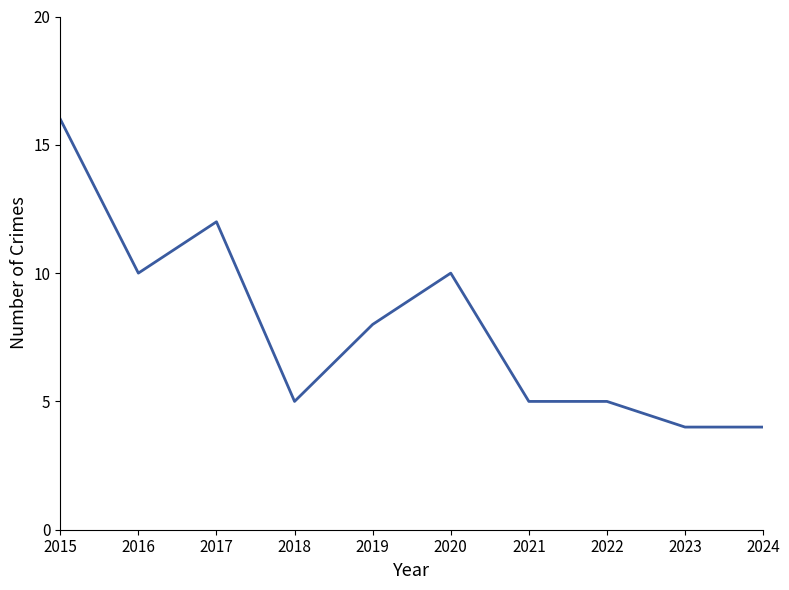

Where is the first local maximum?

2017